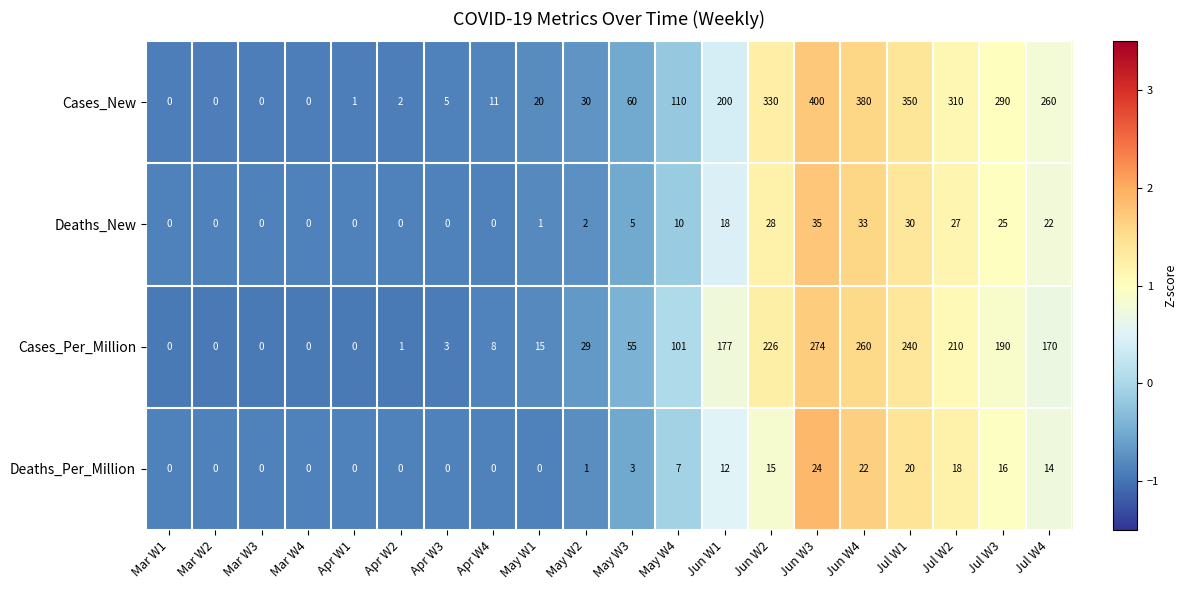

List the series in order of their peak value, lowest first.

Deaths_Per_Million, Deaths_New, Cases_Per_Million, Cases_New